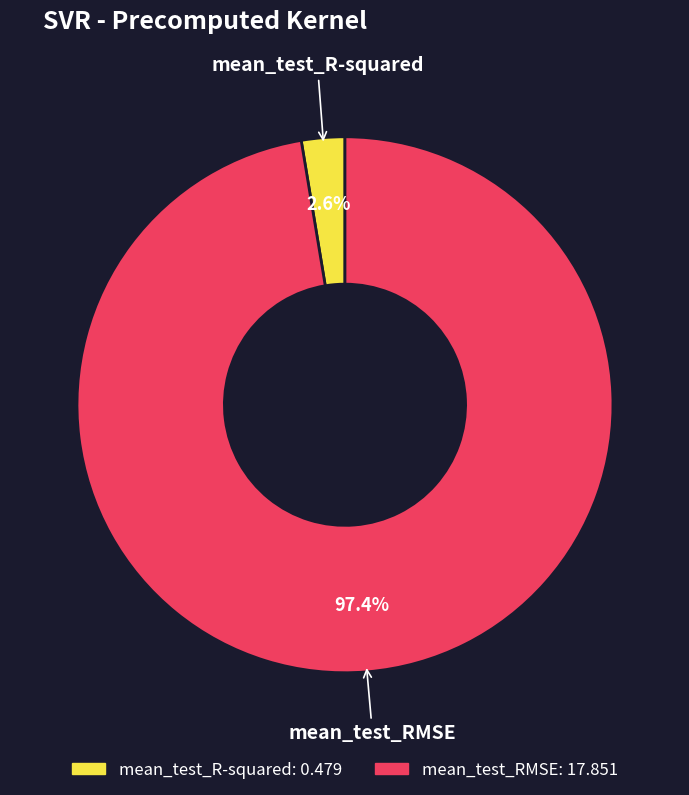

What percentage is NOT represented by mean_test_RMSE?

2.6%